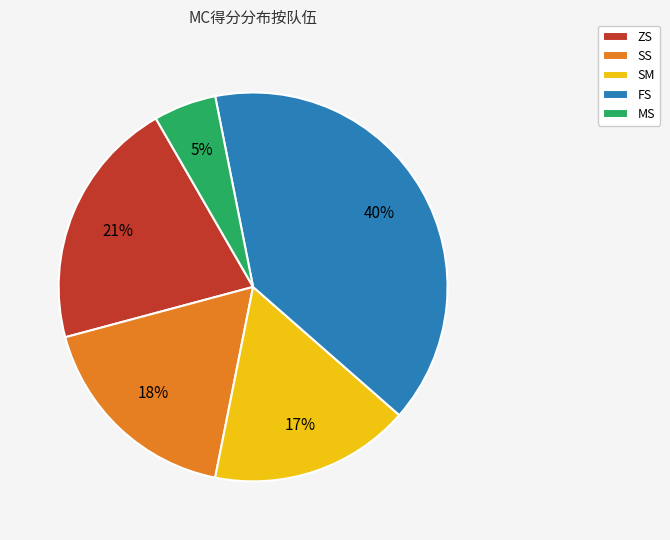

How many segments does this pie chart have?

5